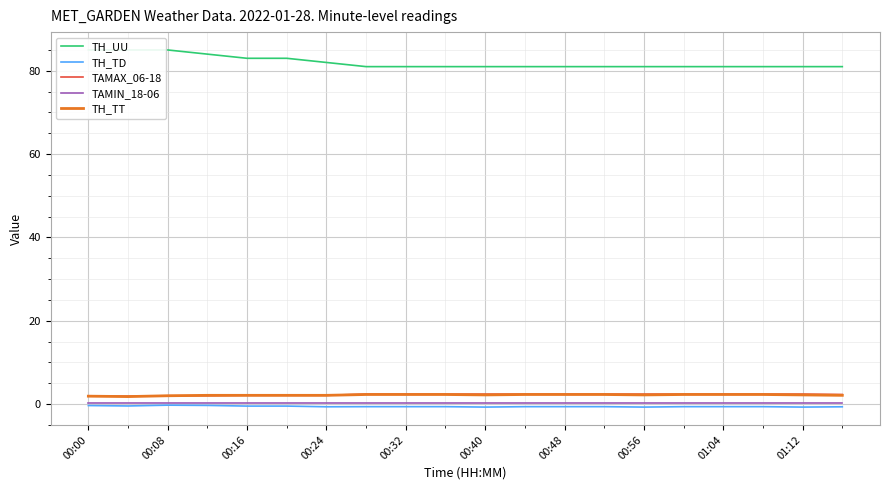

True or false: TAMAX_06-18 and TH_TD cross at least once.

False